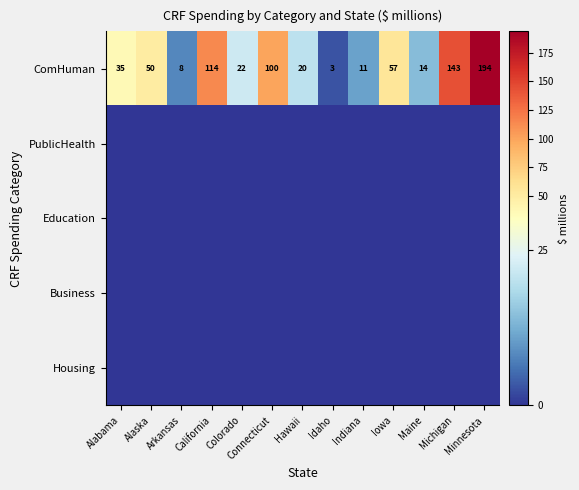

Which category has the lowest value across all series?

Alabama